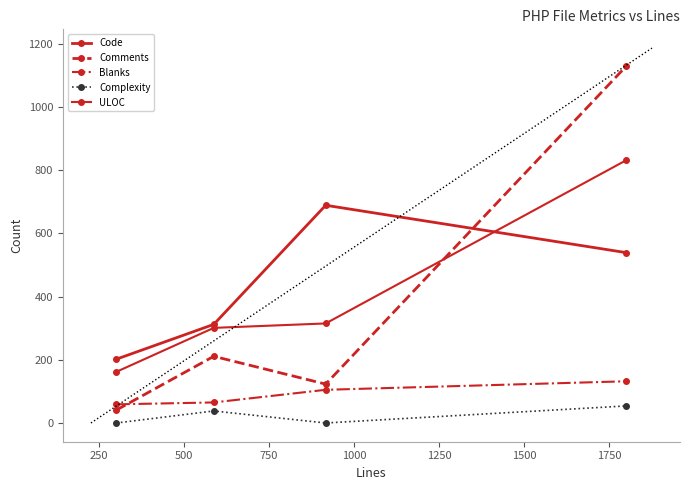

At how many categories does at least one series exceed 476?

2